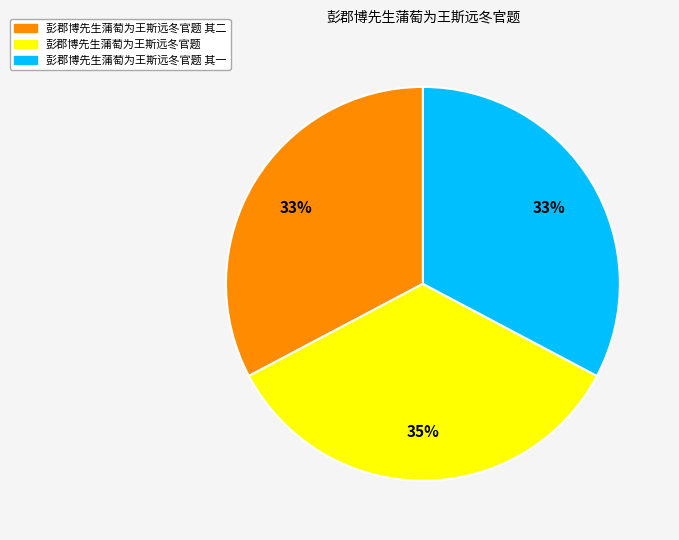

To the nearest percent, what portion does 彭郡博先生蒲萄为王斯远冬官题 represent?

35%